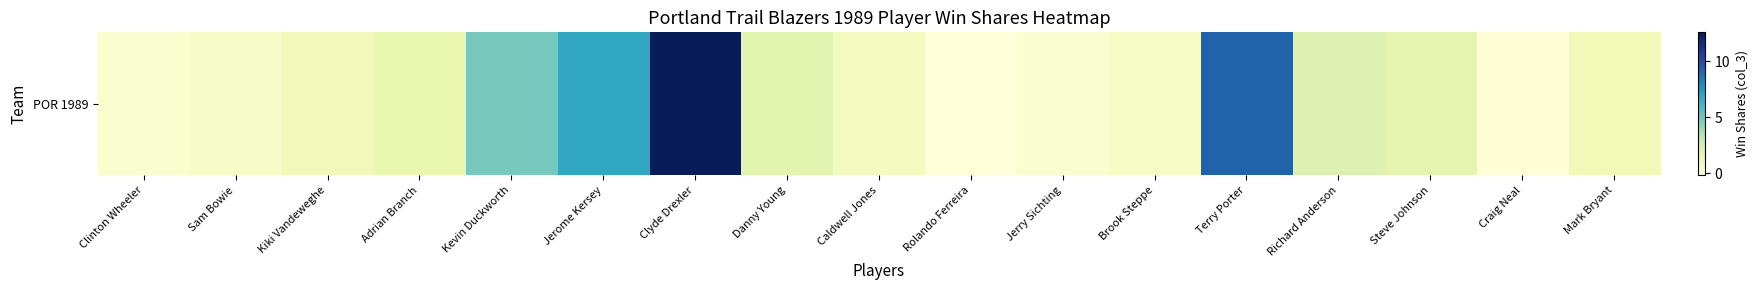

What is the maximum value shown in the chart?

12.6